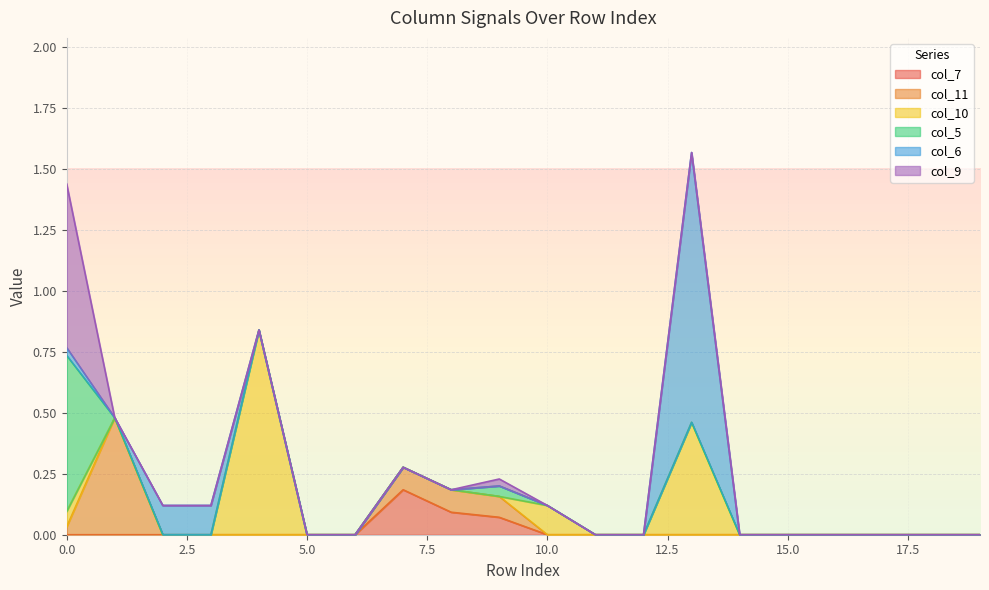

Reading left to right, list all the values displayed in this chart.

col_7: 0=0.0	1=0.0	2=0.0	3=0.0	4=0.0	5=0.0	6=0.0	7=0.2	8=0.1	9=0.1	10=0.0	11=0.0	12=0.0	13=0.0	14=0.0	15=0.0	16=0.0	17=0.0	18=0.0	19=0.0
col_11: 0=0.0	1=0.5	2=0.0	3=0.0	4=0.0	5=0.0	6=0.0	7=0.1	8=0.1	9=0.1	10=0.0	11=0.0	12=0.0	13=0.0	14=0.0	15=0.0	16=0.0	17=0.0	18=0.0	19=0.0
col_10: 0=0.1	1=0.0	2=0.0	3=0.0	4=0.8	5=0.0	6=0.0	7=0.0	8=0.0	9=0.0	10=0.1	11=0.0	12=0.0	13=0.5	14=0.0	15=0.0	16=0.0	17=0.0	18=0.0	19=0.0
col_5: 0=0.6	1=0.0	2=0.0	3=0.0	4=0.0	5=0.0	6=0.0	7=0.0	8=0.0	9=0.0	10=0.0	11=0.0	12=0.0	13=0.0	14=0.0	15=0.0	16=0.0	17=0.0	18=0.0	19=0.0
col_6: 0=0.0	1=0.0	2=0.1	3=0.1	4=0.0	5=0.0	6=0.0	7=0.0	8=0.0	9=0.0	10=0.0	11=0.0	12=0.0	13=1.1	14=0.0	15=0.0	16=0.0	17=0.0	18=0.0	19=0.0
col_9: 0=0.7	1=0.0	2=0.0	3=0.0	4=0.0	5=0.0	6=0.0	7=0.0	8=0.0	9=0.0	10=0.0	11=0.0	12=0.0	13=0.0	14=0.0	15=0.0	16=0.0	17=0.0	18=0.0	19=0.0